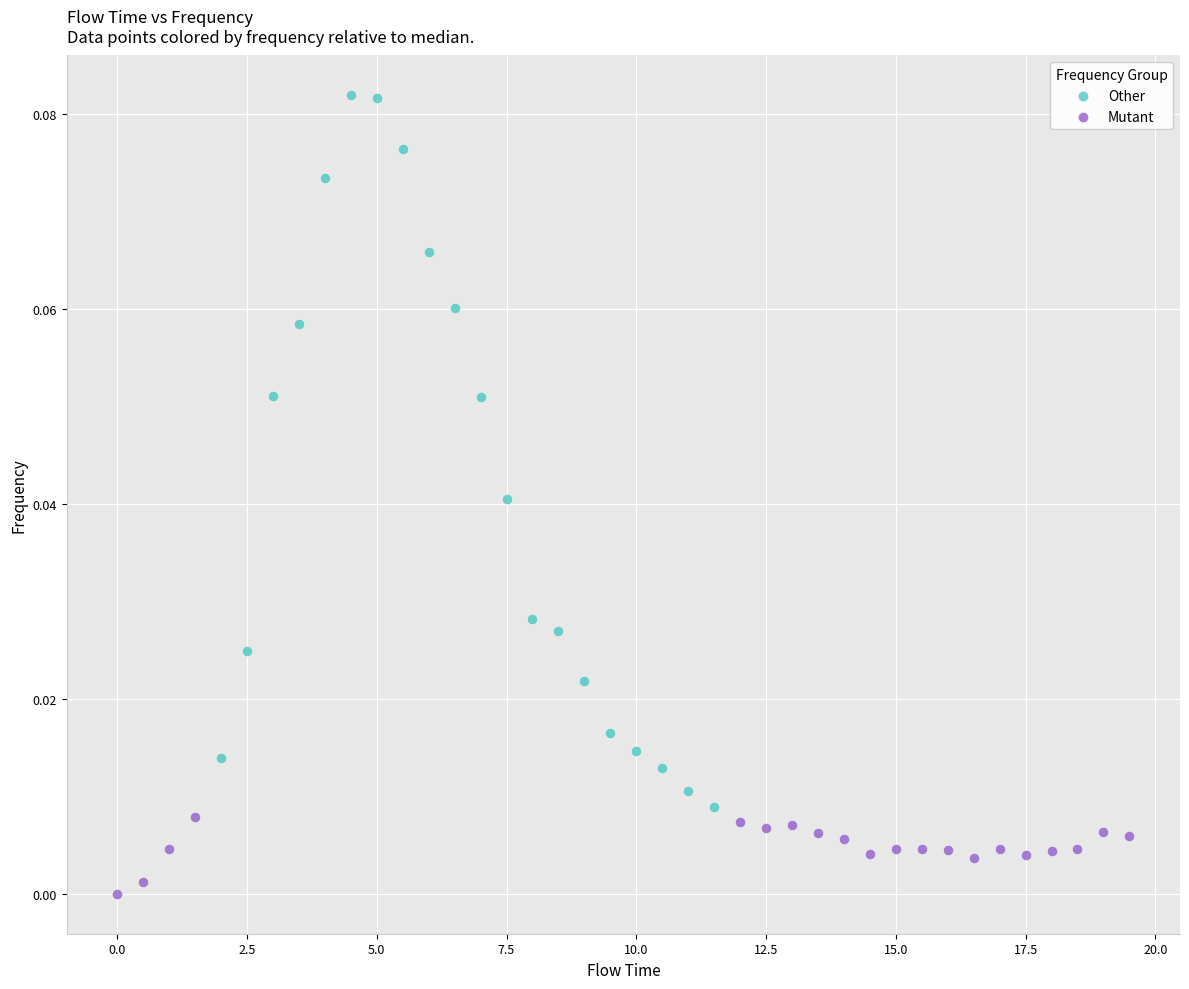

Which series contains the lowest Y value?

Mutant